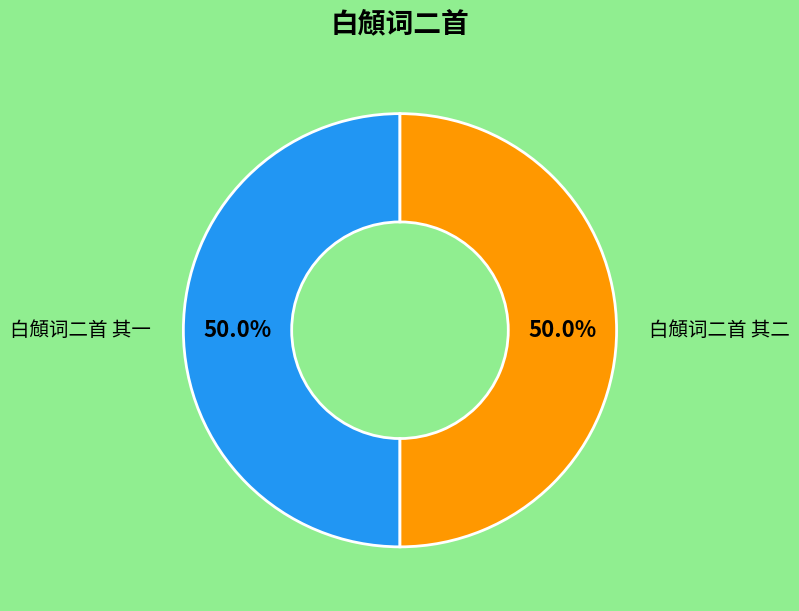

How many slices are in this pie chart?

2